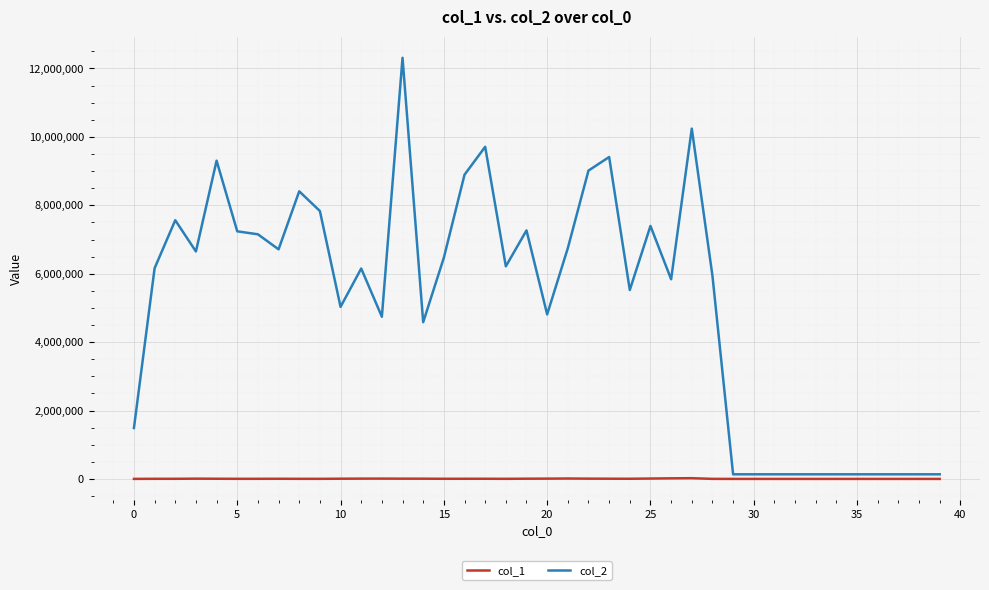

What is the greatest value displayed?

12311416